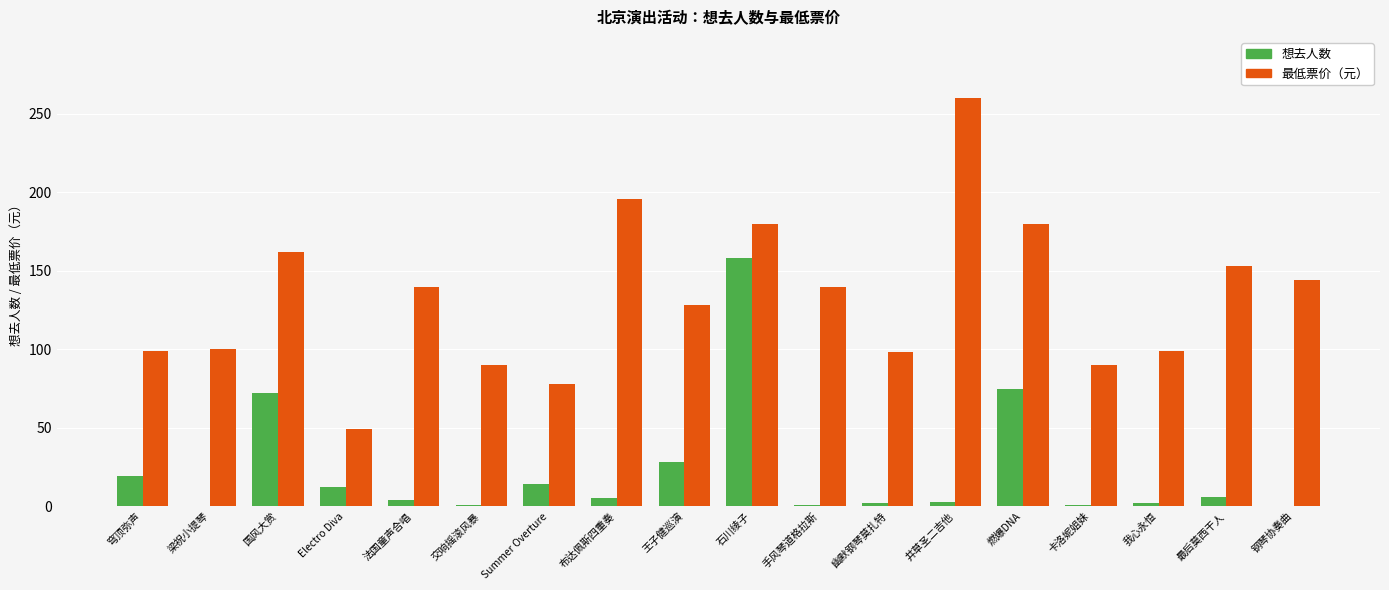

What is the total value across all series at 穹顶弥声?

118